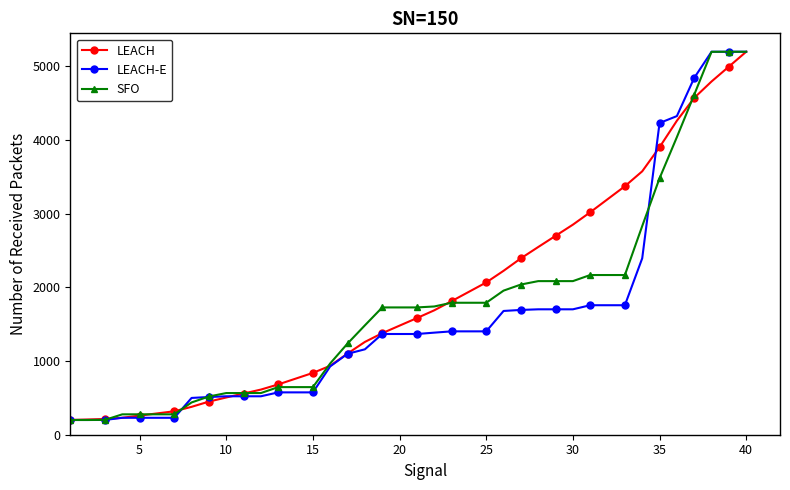

What is the lowest value of the LEACH-E series?

200.0